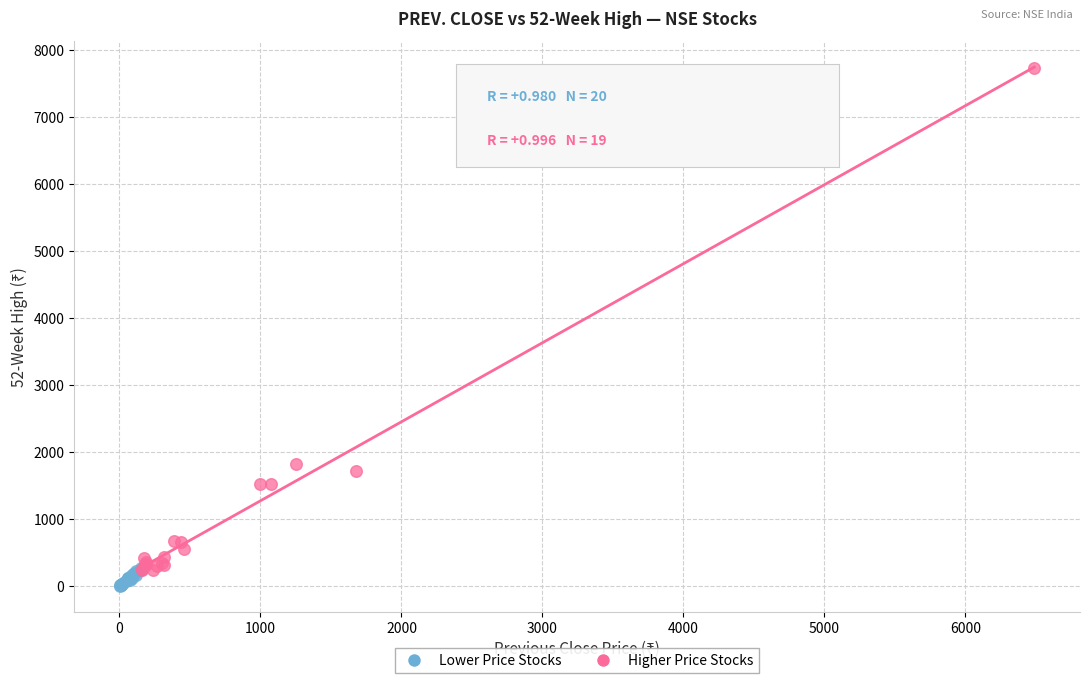

Which series contains the highest Y value?

Higher Price Stocks